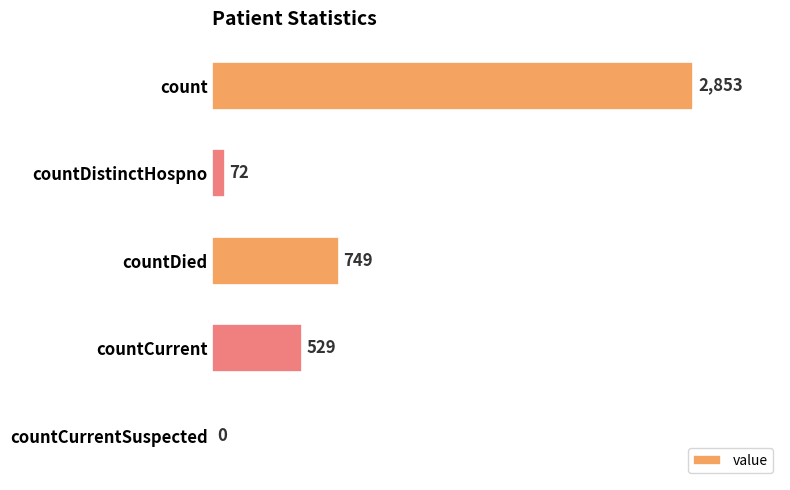

What is the sum of all values?

4203